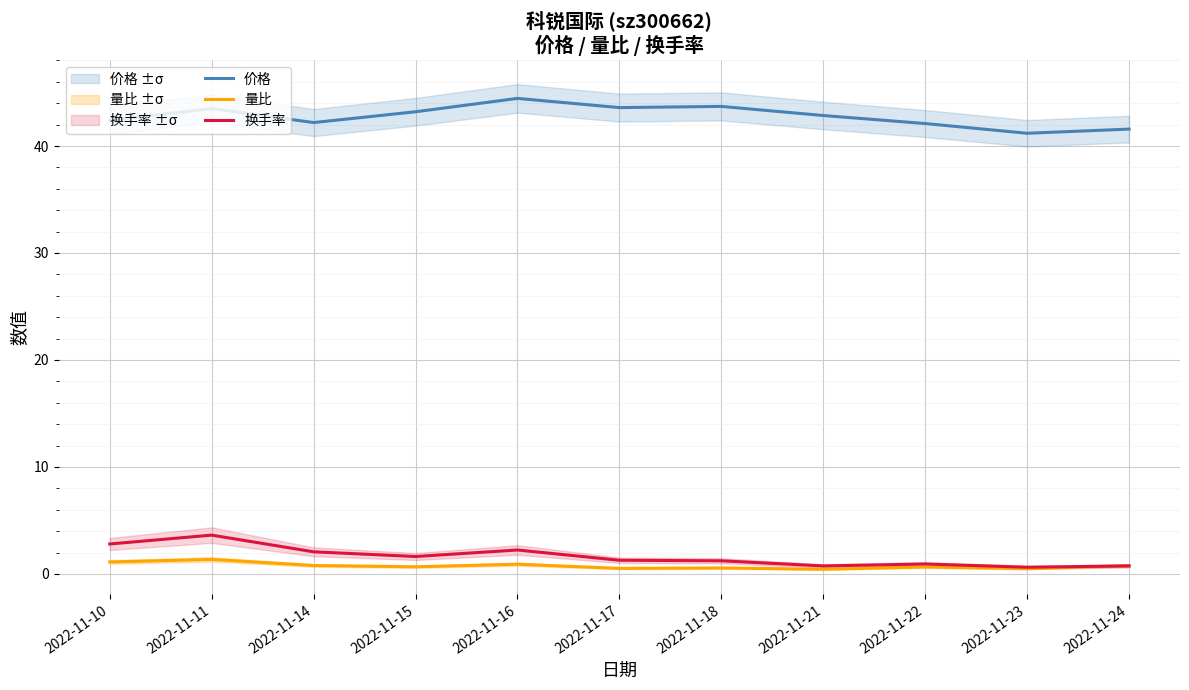

Which has a higher value, 2022-11-17 or 2022-11-16?

2022-11-16